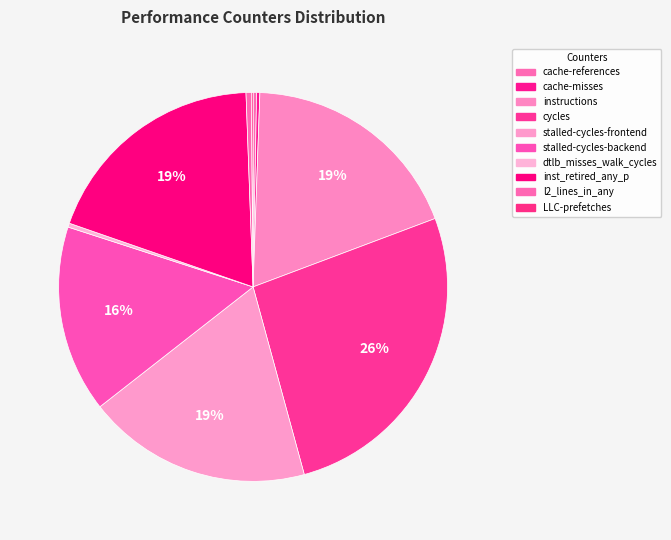

To the nearest percent, what is the average slice percentage?

10%